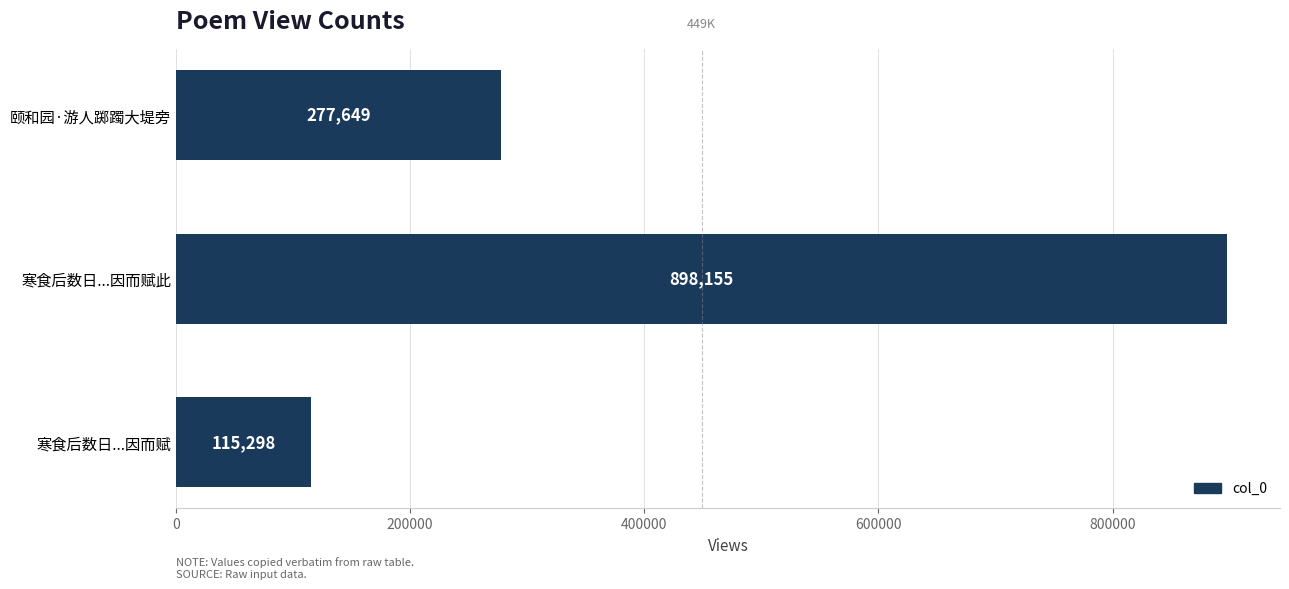

Reading top to bottom, what are all the values shown in this chart?

277649	898155	115298